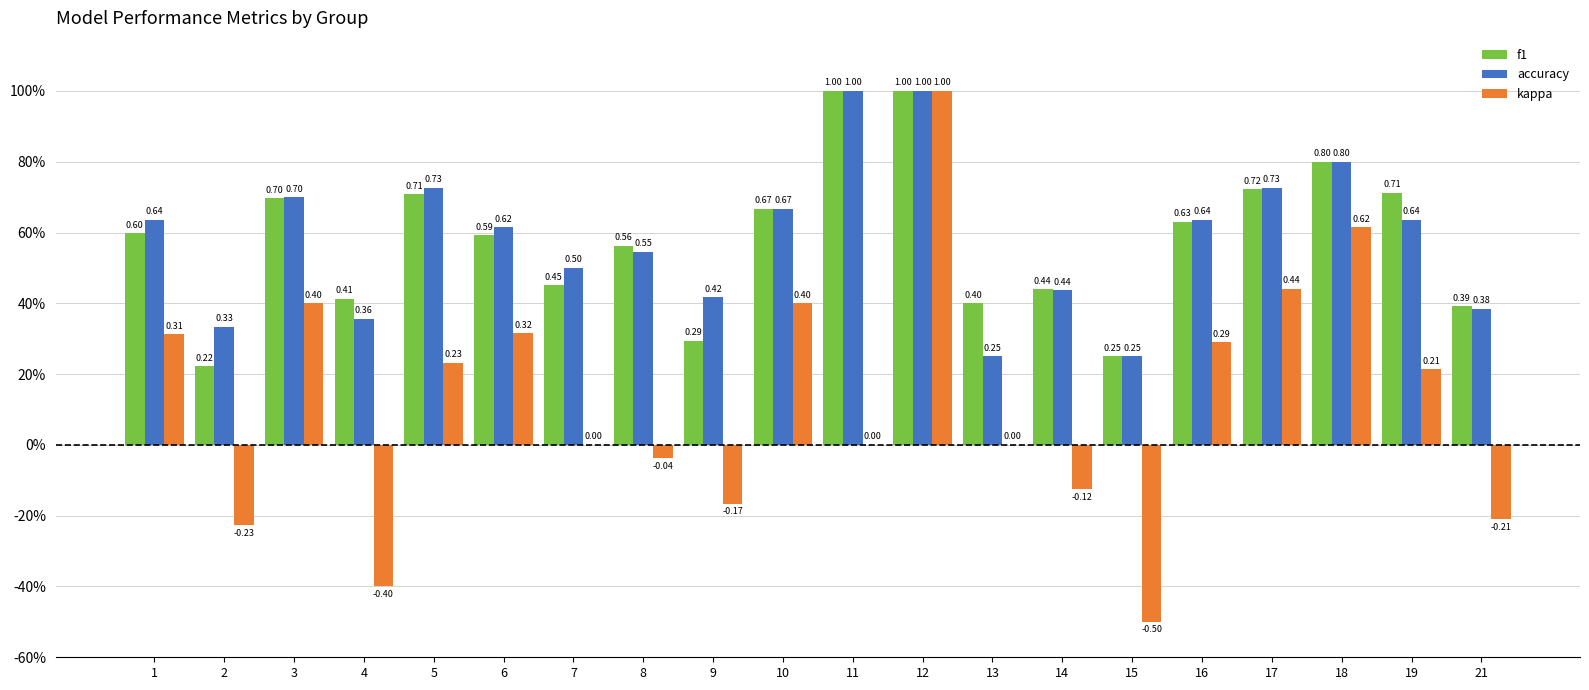

At which category is the sum across all series the highest?

12